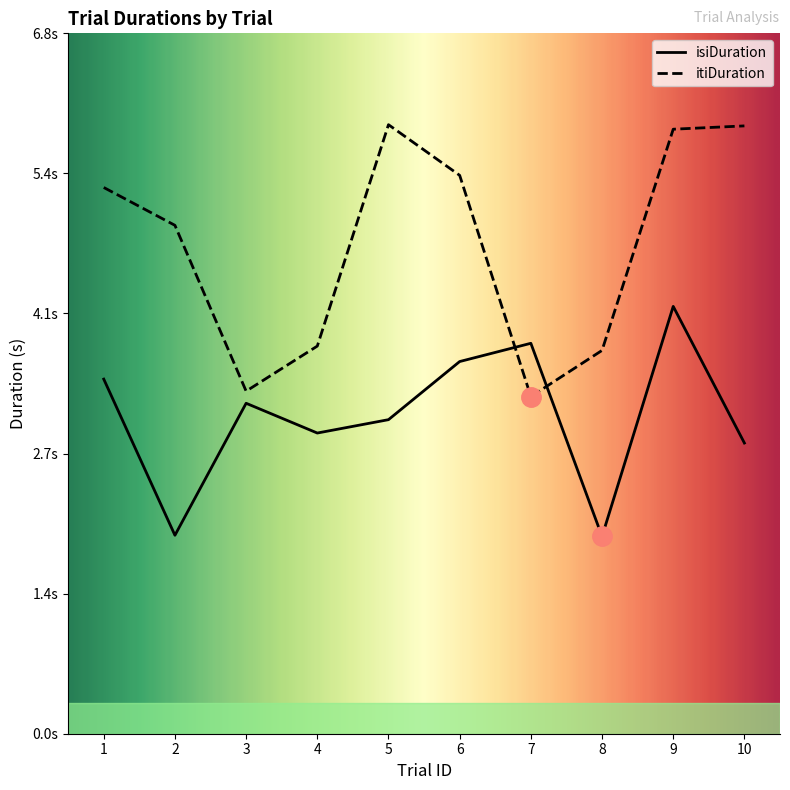

True or false: itiDuration has more than 1 points higher than both neighbors.

False